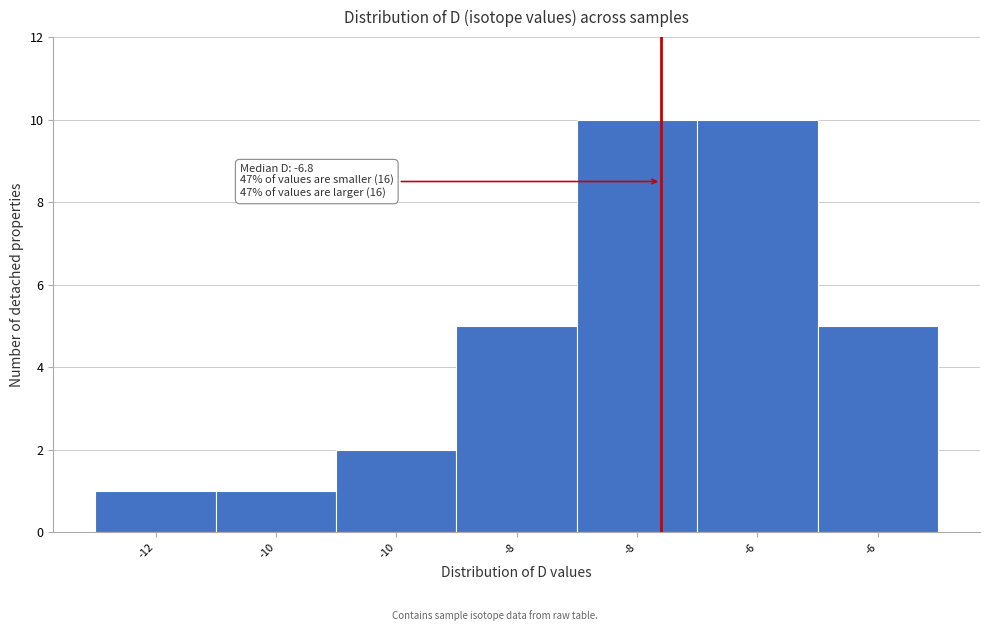

Are the bars horizontal?

No